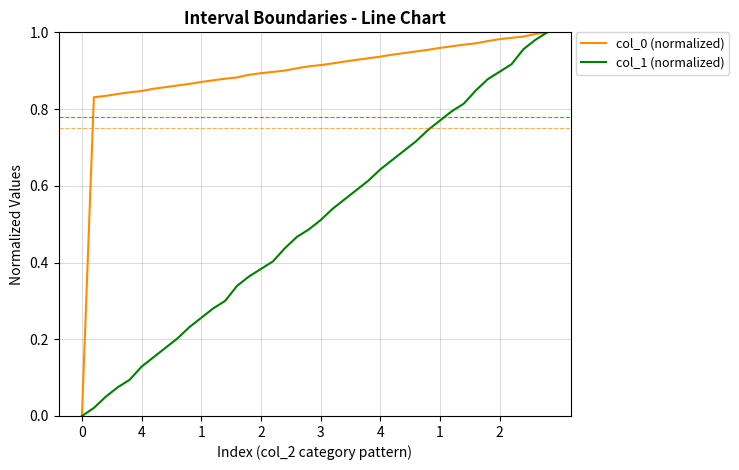

At how many categories does at least one series exceed 0?

39